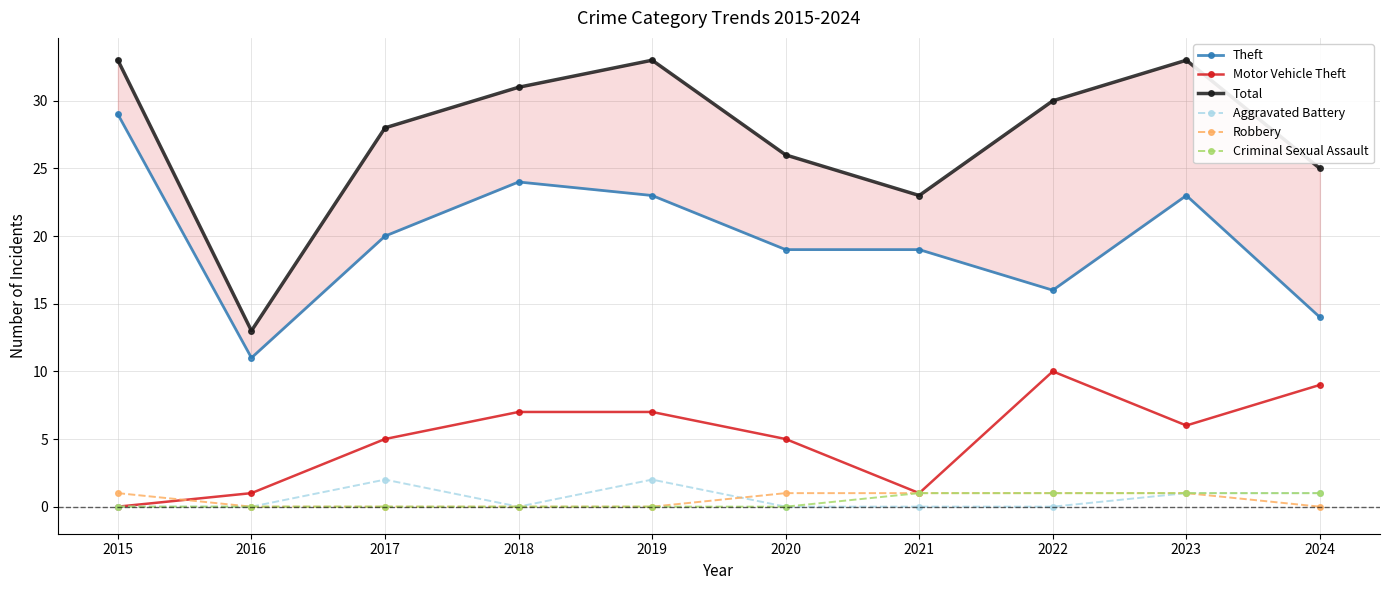

What is the value of the Robbery point at the 9th from the left?

1